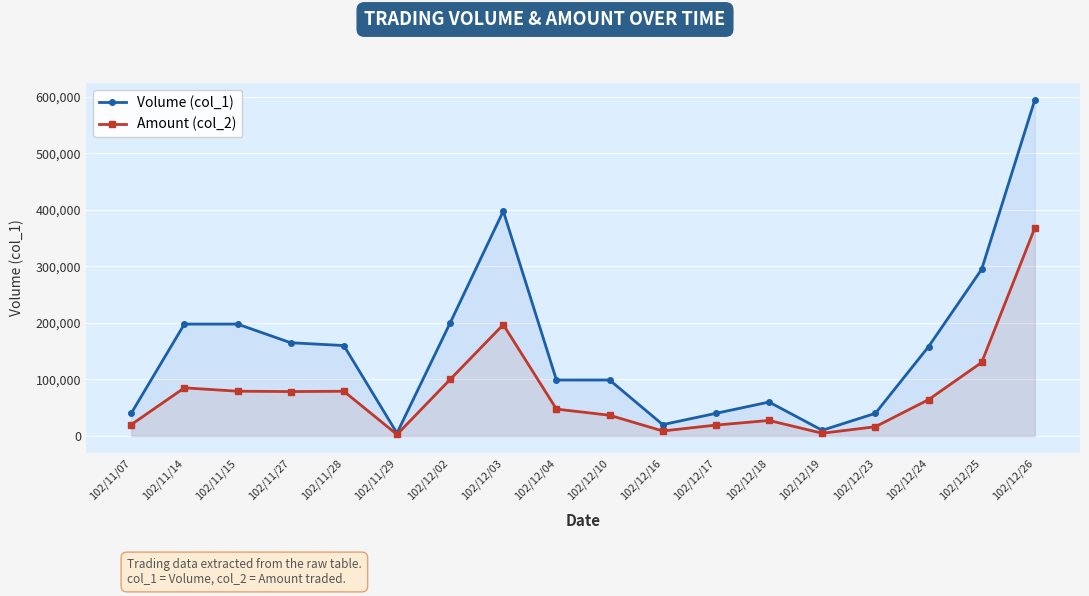

True or false: Amount (col_2) has a value of 21052 at 102/11/27.

False